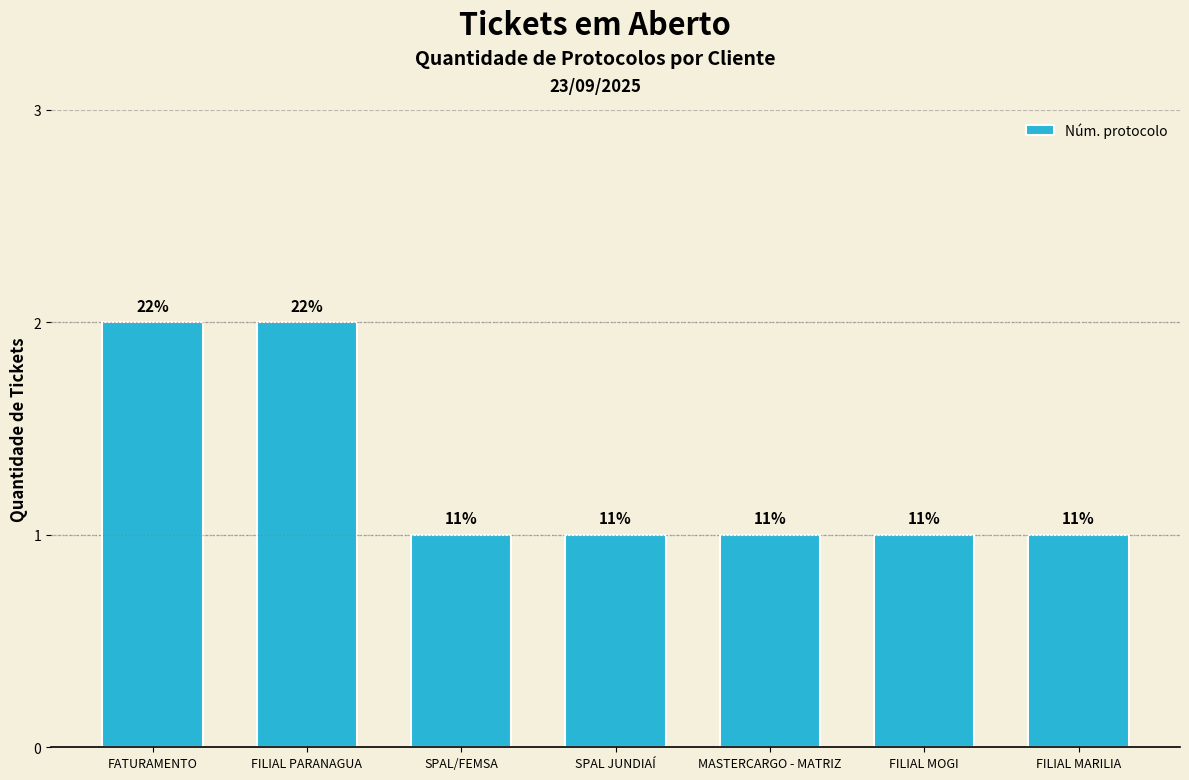

Which has a higher value, MASTERCARGO - MATRIZ or FATURAMENTO?

FATURAMENTO